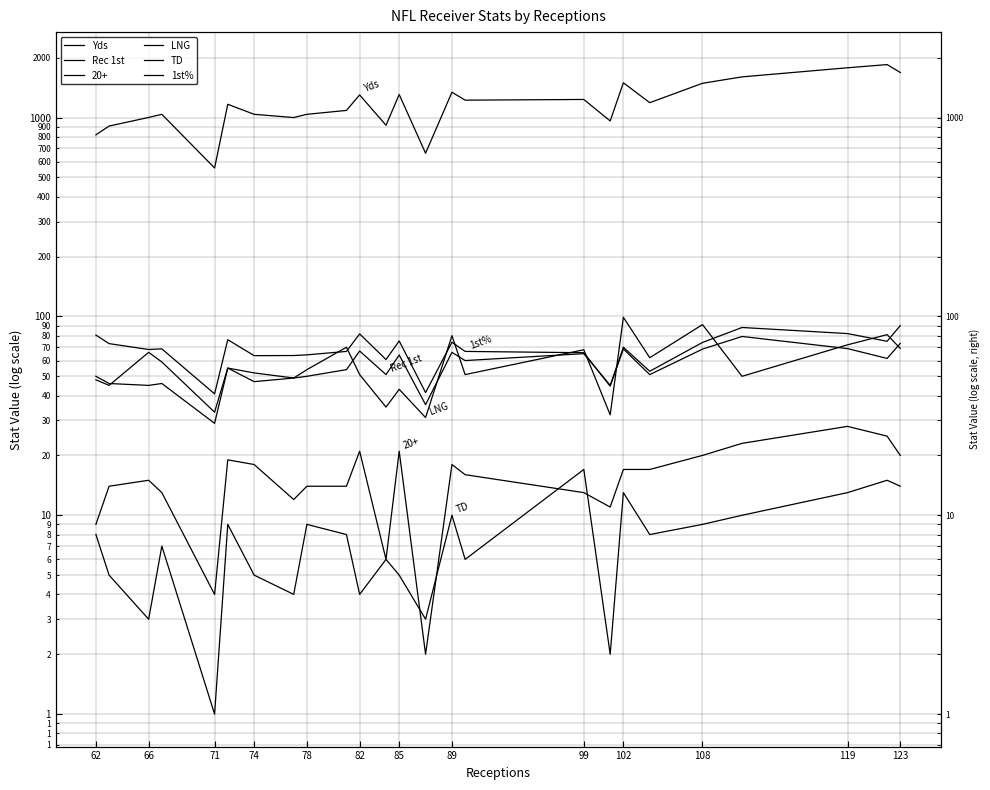

True or false: Rec 1st and TD intersect in this chart.

False